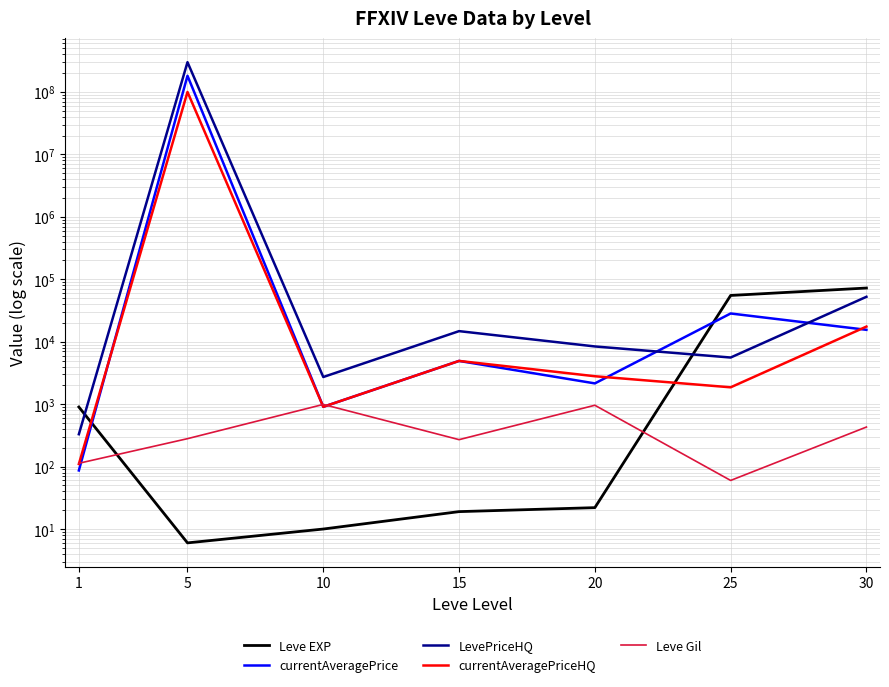

Which series has the widest spread of values?

LevePriceHQ